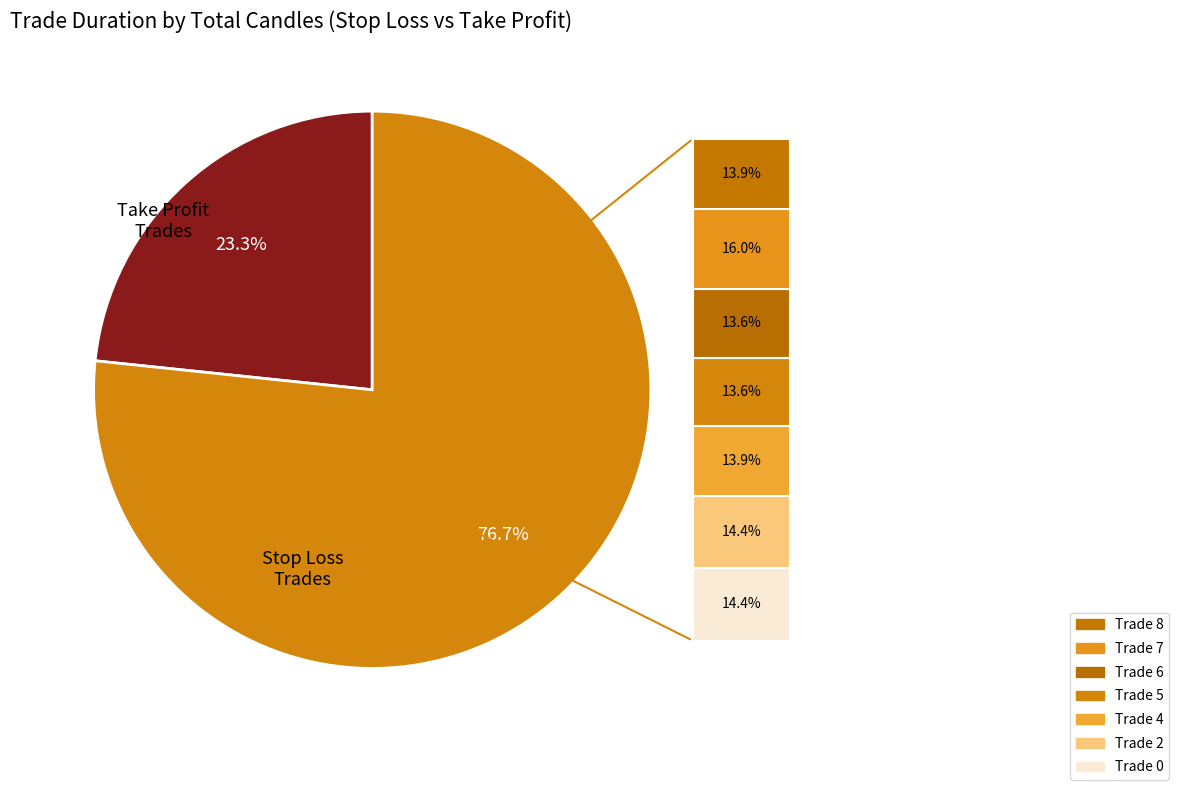

Is Trade 2 the majority of the pie?

No